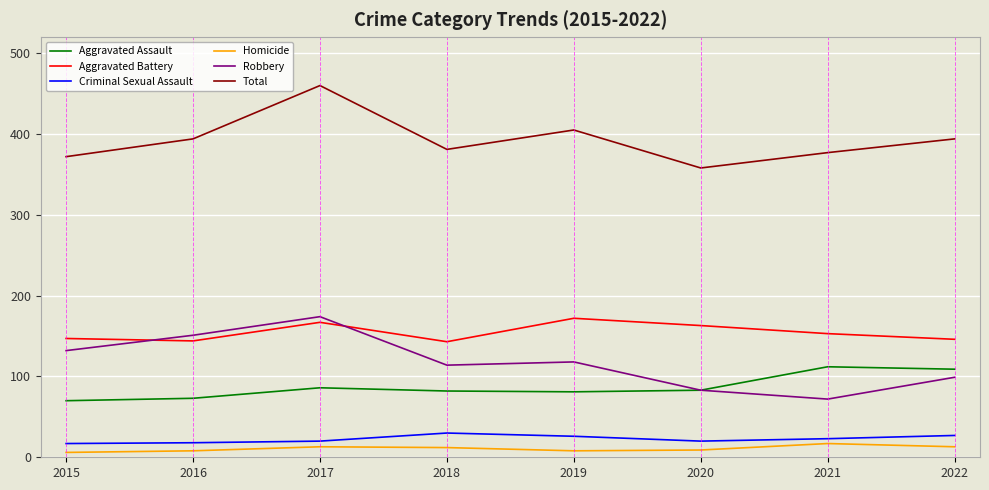

True or false: Aggravated Battery and Aggravated Assault intersect in this chart.

False